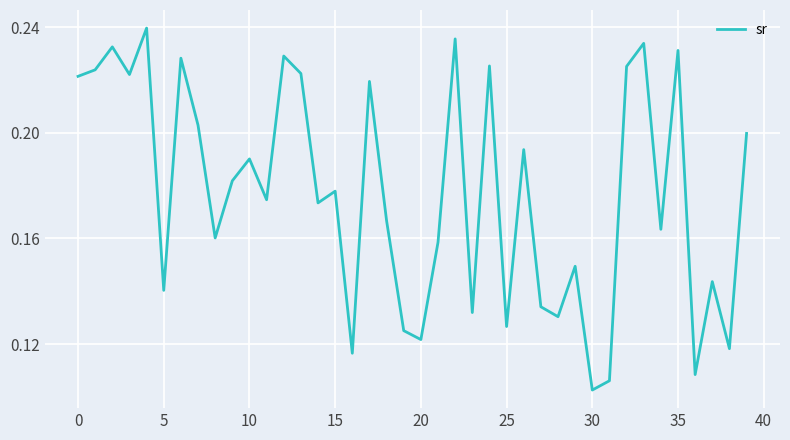

What is the difference between the maximum and minimum values?

0.1